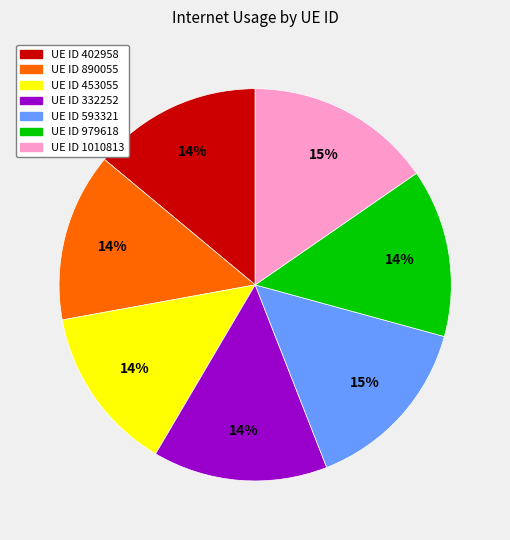

Is there any slice that represents more than half of the pie?

No